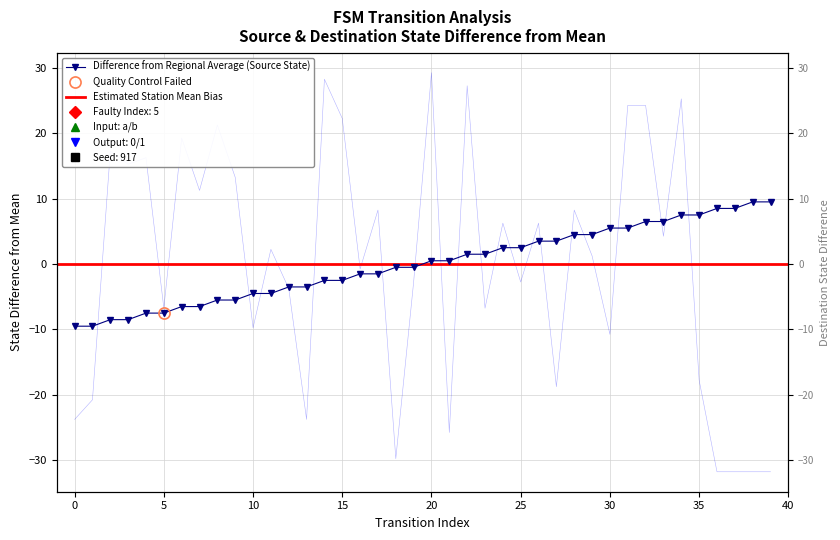

Reading left to right, transcribe all the data shown in this chart.

source_state: -9.5	-9.5	-8.5	-8.5	-7.5	-7.5	-6.5	-6.5	-5.5	-5.5	-4.5	-4.5	-3.5	-3.5	-2.5	-2.5	-1.5	-1.5	-0.5	-0.5	0.5	0.5	1.5	1.5	2.5	2.5	3.5	3.5	4.5	4.5	5.5	5.5	6.5	6.5	7.5	7.5	8.5	8.5	9.5	9.5
destination_state: -23.8	-20.8	17.2	15.2	16.2	-6.8	19.2	11.2	21.2	13.2	-9.8	2.2	-3.8	-23.8	28.2	22.2	-0.8	8.2	-29.8	-2.8	29.2	-25.8	27.2	-6.8	6.2	-2.8	6.2	-18.8	8.2	1.2	-10.8	24.2	24.2	4.2	25.2	-17.8	-31.8	-31.8	-31.8	-31.8